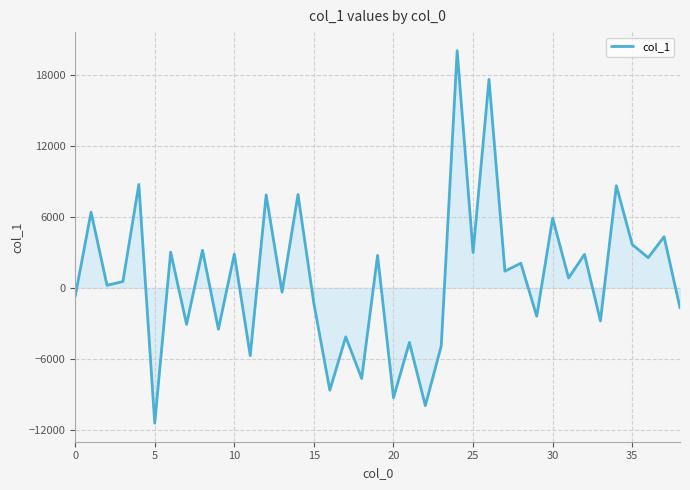

How many series are shown in this chart?

1